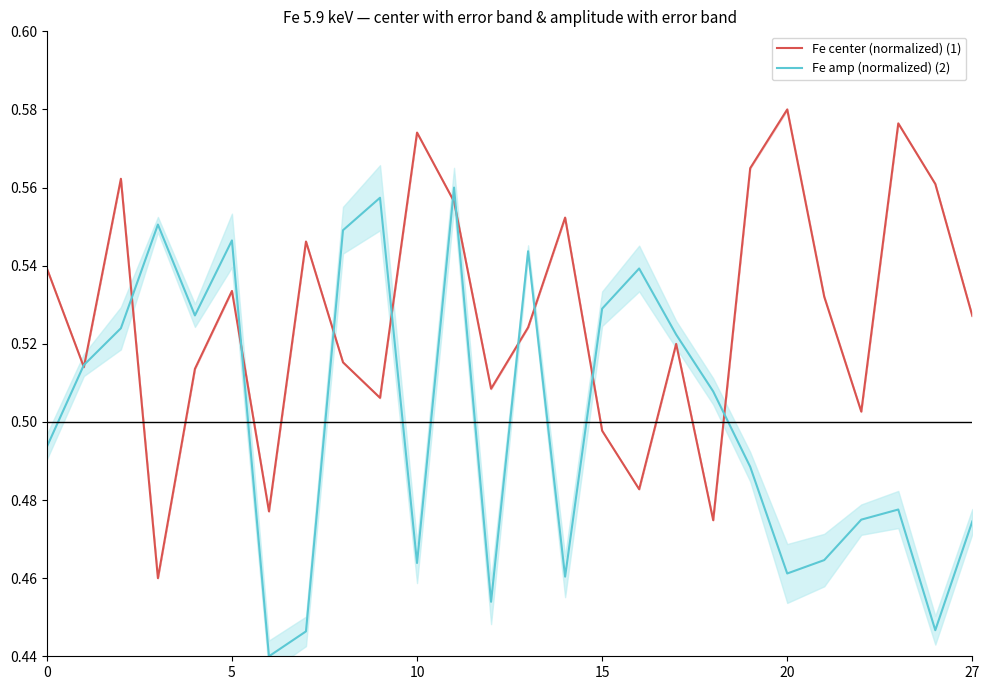

How many lines are shown in the chart?

2